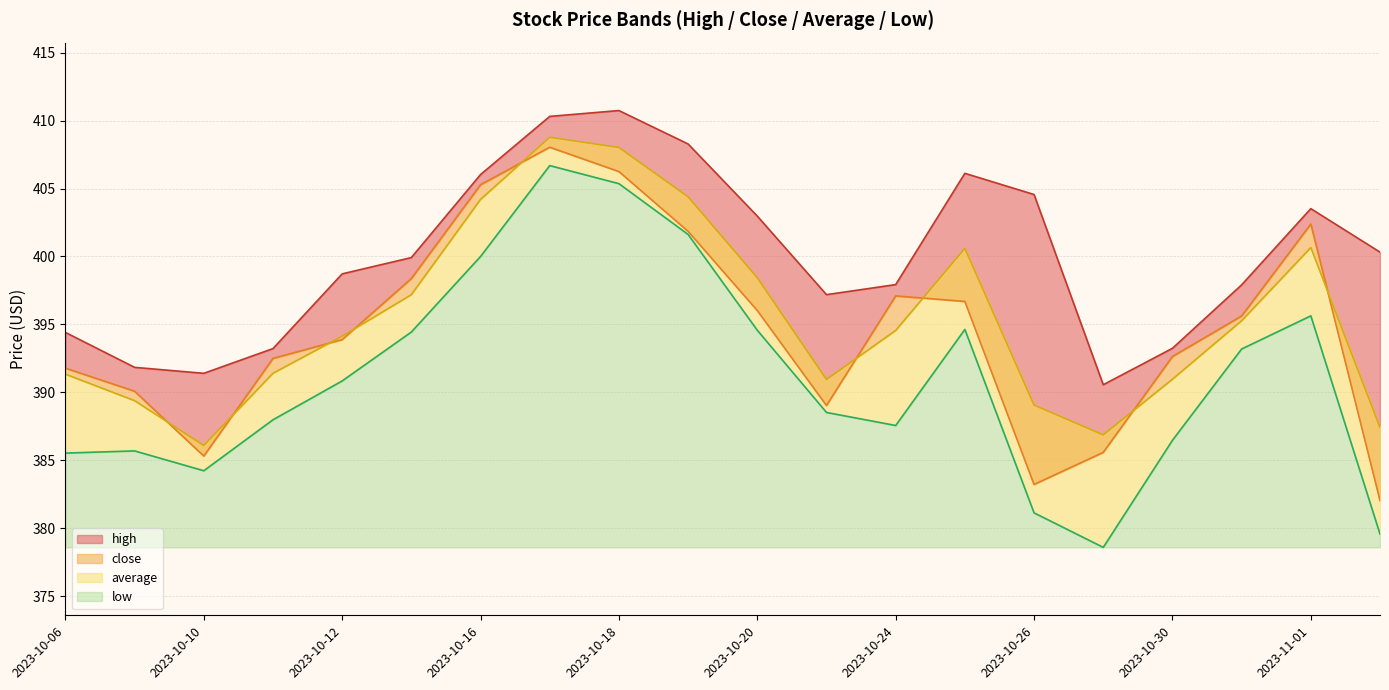

Rank the series by their maximum value, from lowest to highest.

low, close, average, high